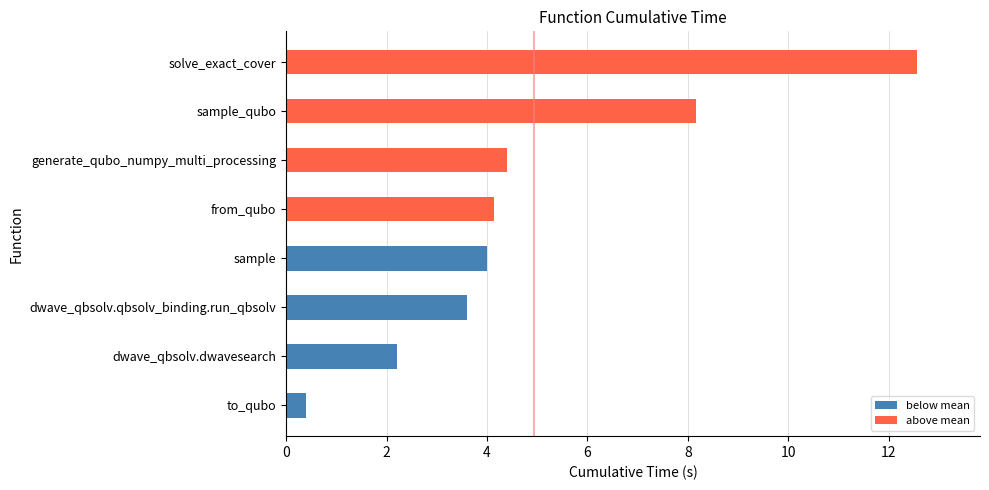

How many series are shown in this chart?

1